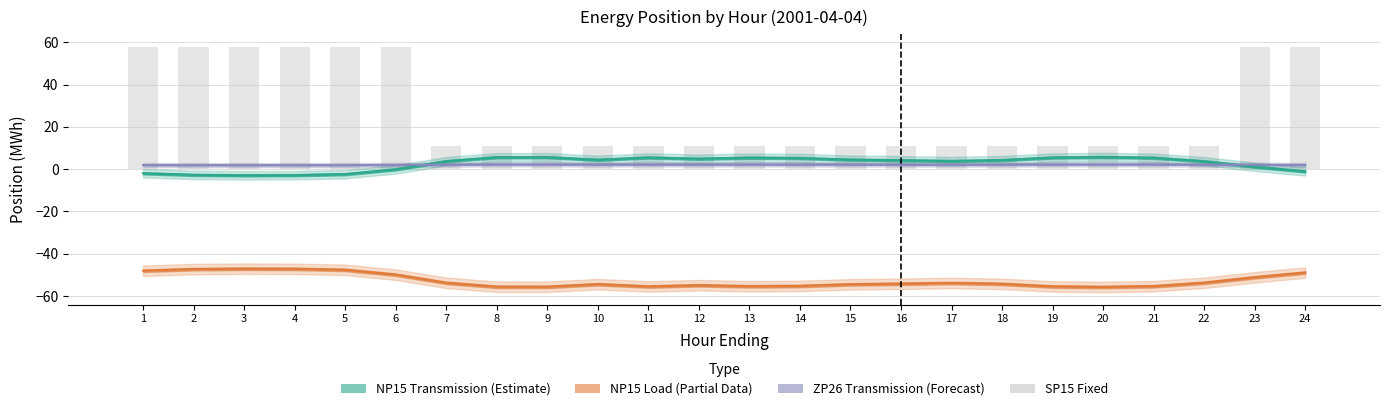

What is the difference between the second highest and minimum values in the NP15 Transmission (Estimate) series?

8.6